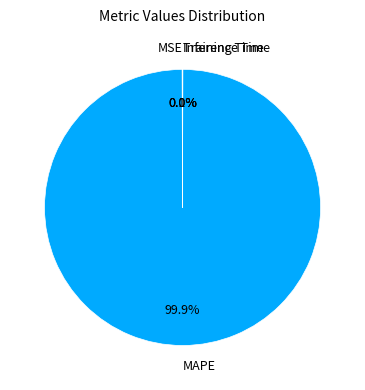

Does any single category account for the majority?

Yes